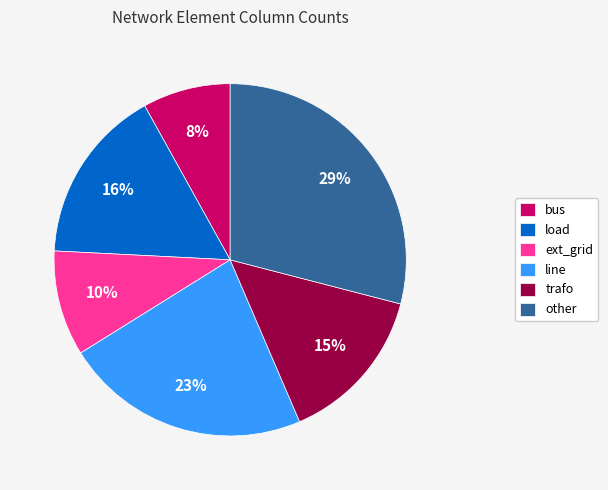

How many segments does this pie chart have?

6